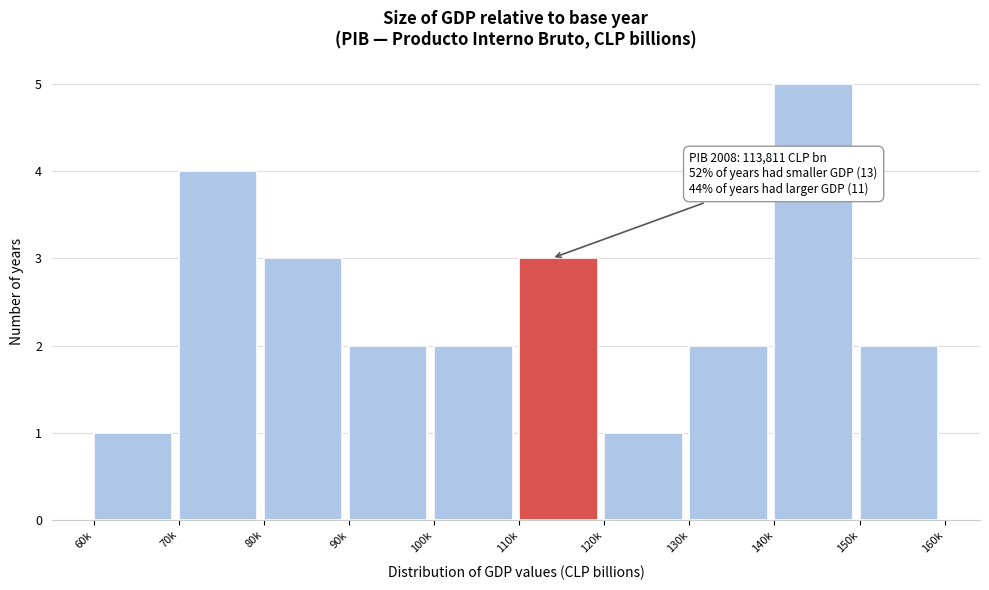

Reading left to right, what are all the values shown in this chart?

1	4	3	2	2	3	1	2	5	2